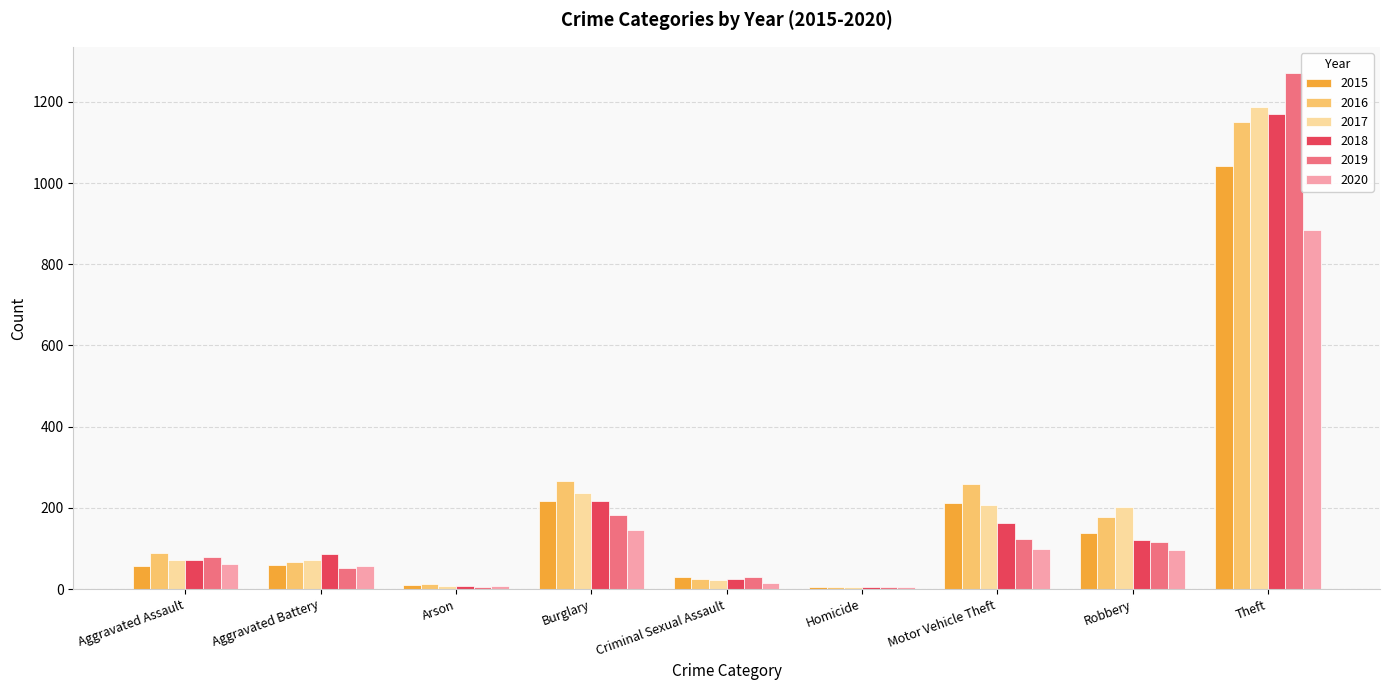

How many groups of bars are there?

9